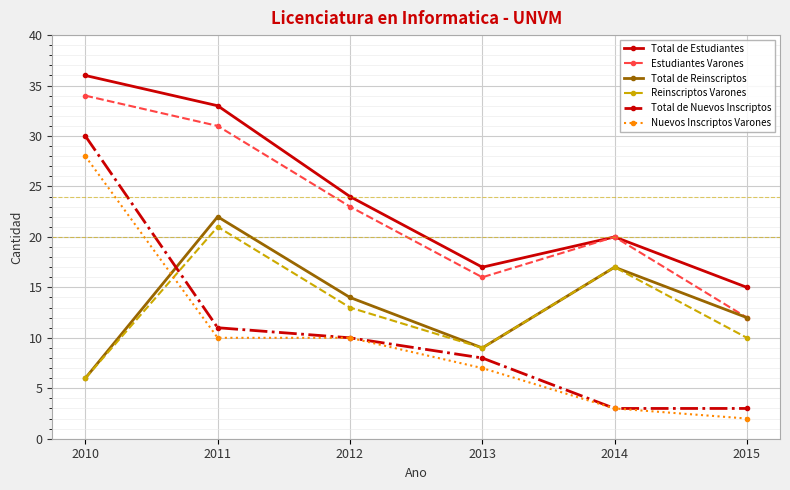

What is the difference between the maximum and second lowest values in the Estudiantes Varones series?

18